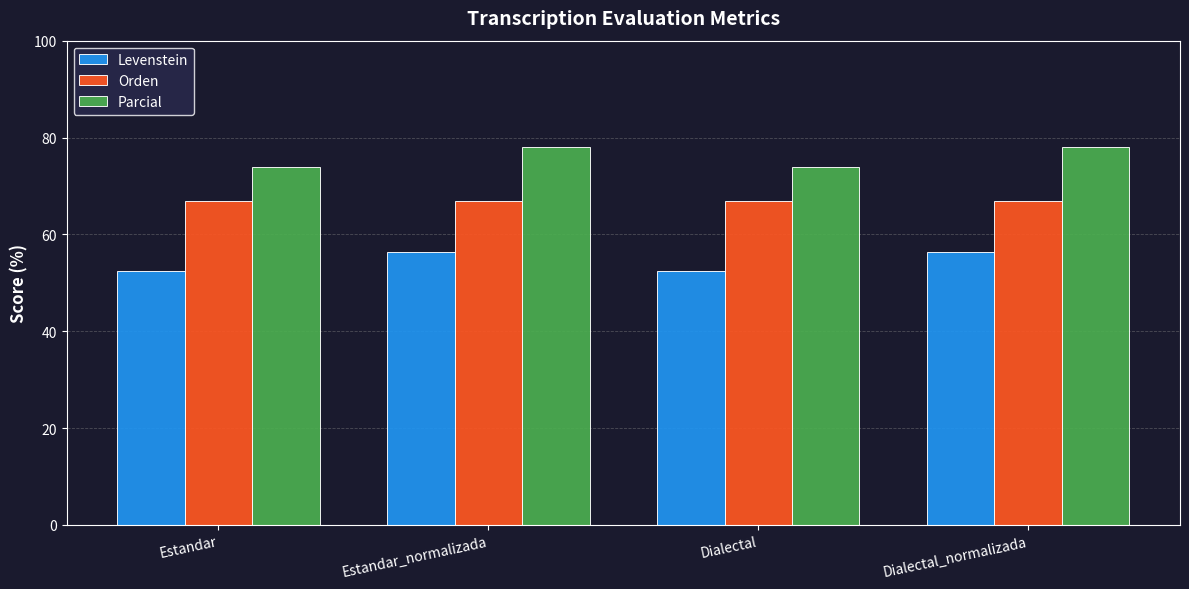

Which series changed the most between Estandar and Estandar_normalizada?

Parcial